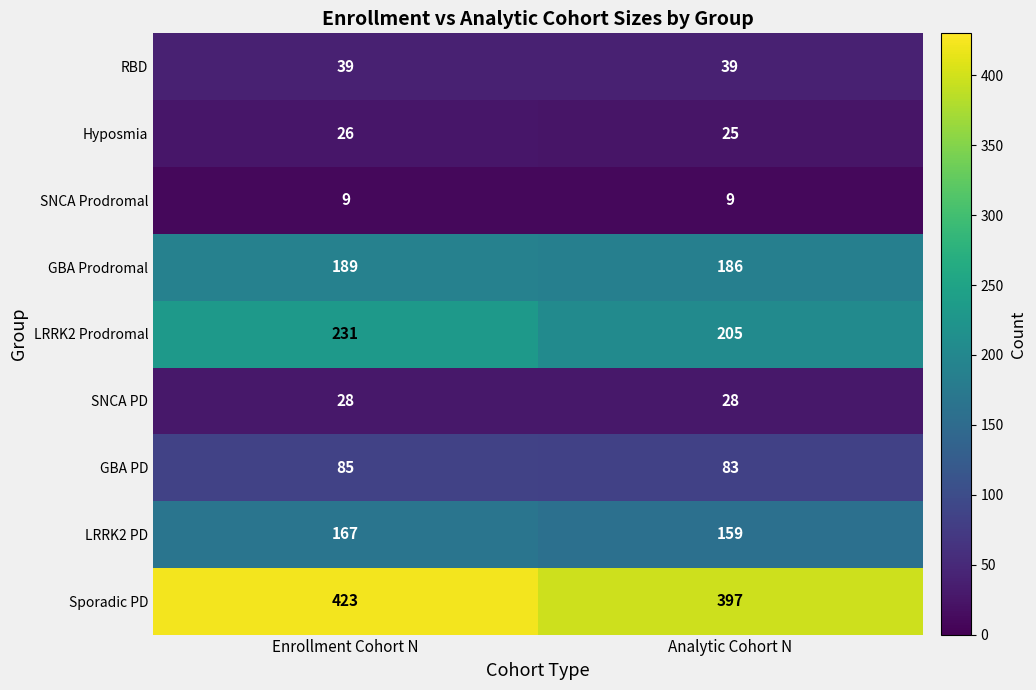

Which series has the largest total across all categories?

Sporadic PD